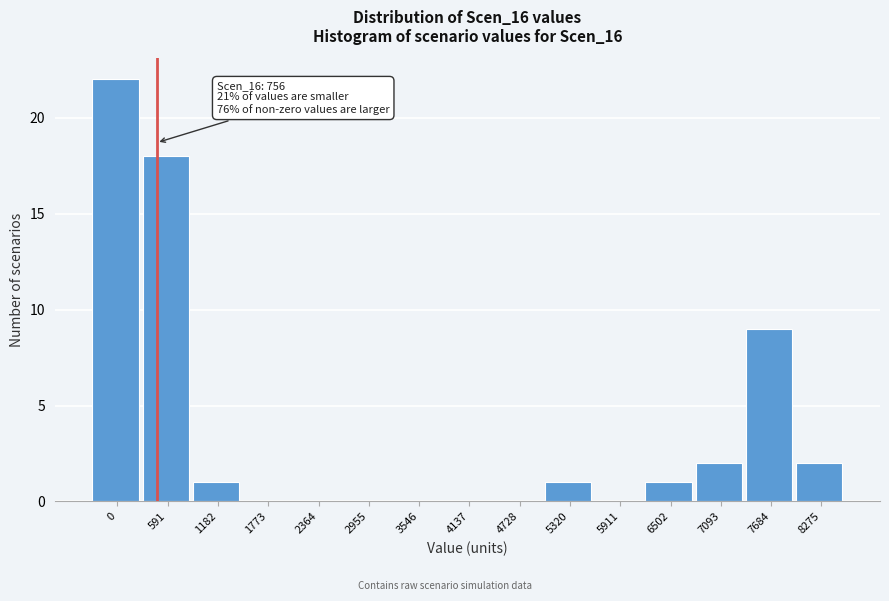

Reading right to left, list all the values displayed in this chart.

8275=2	7684=9	7093=2	6502=1	5911=0	5320=1	4728=0	4137=0	3546=0	2955=0	2364=0	1773=0	1182=1	591=18	0=22